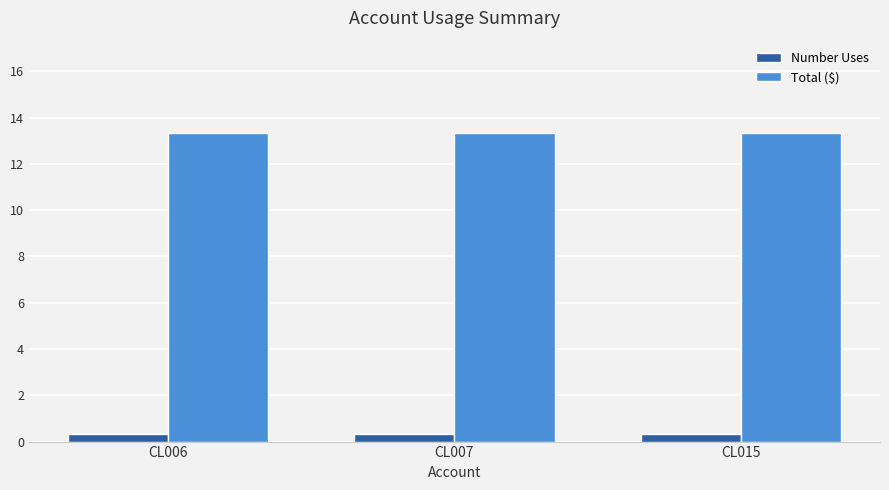

Reading left to right, what are all the values shown in this chart?

Number Uses: CL006=0.3	CL007=0.3	CL015=0.3
Total ($): CL006=13.3	CL007=13.3	CL015=13.3